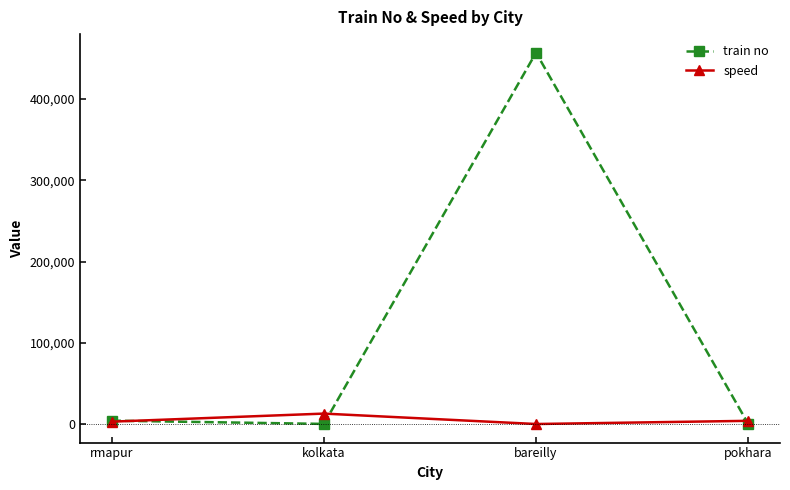

Which series has the largest total across all categories?

train no